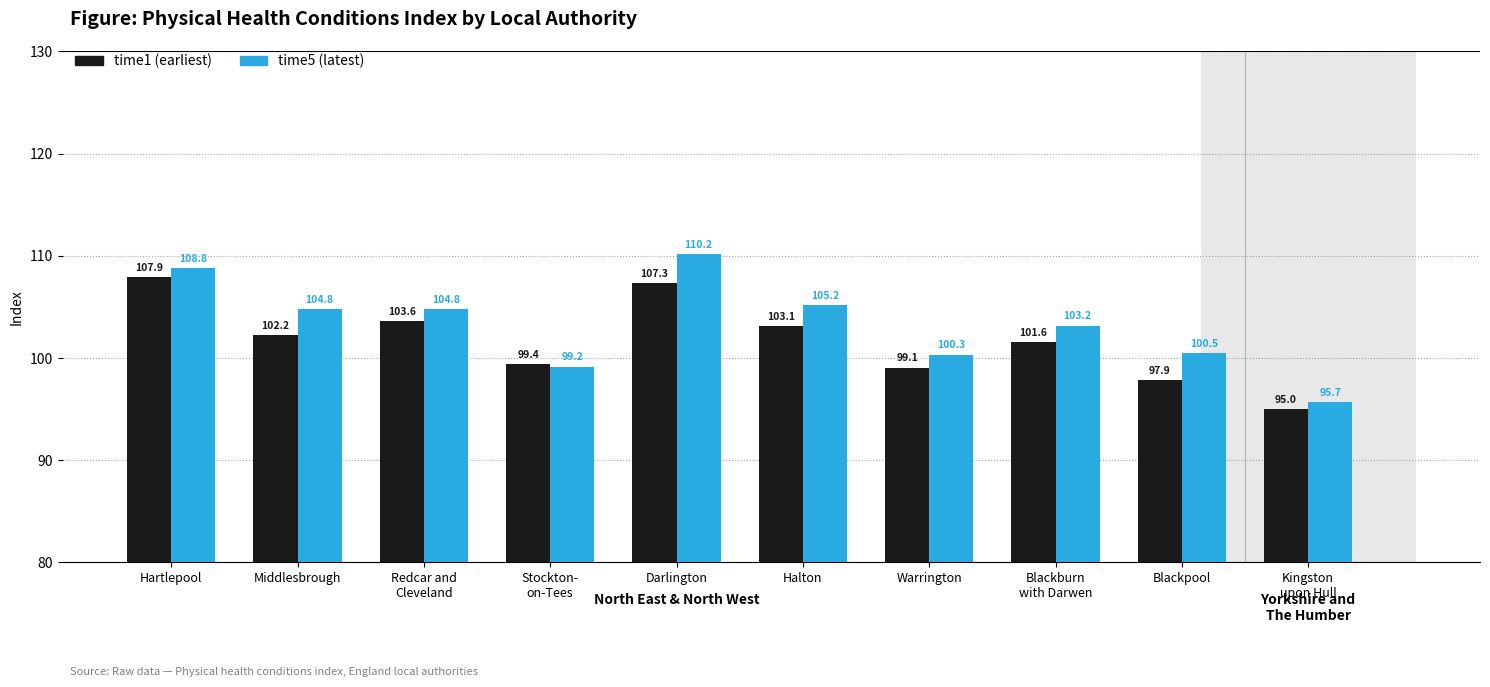

What is the smallest value displayed?

95.0